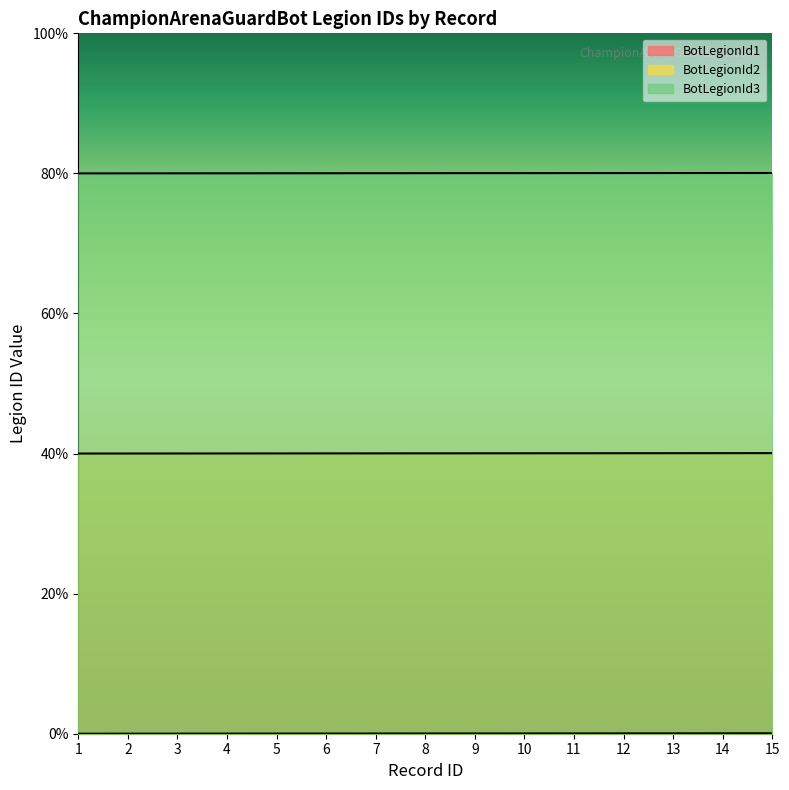

True or false: BotLegionId2 and BotLegionId1 intersect in this chart.

False